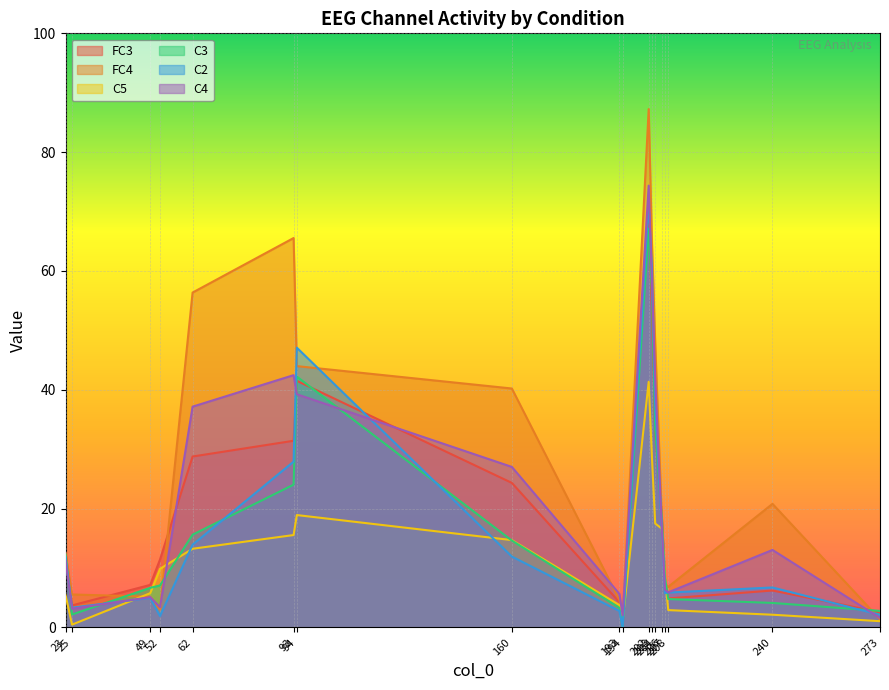

Which has a higher value, 206 or 49?

206